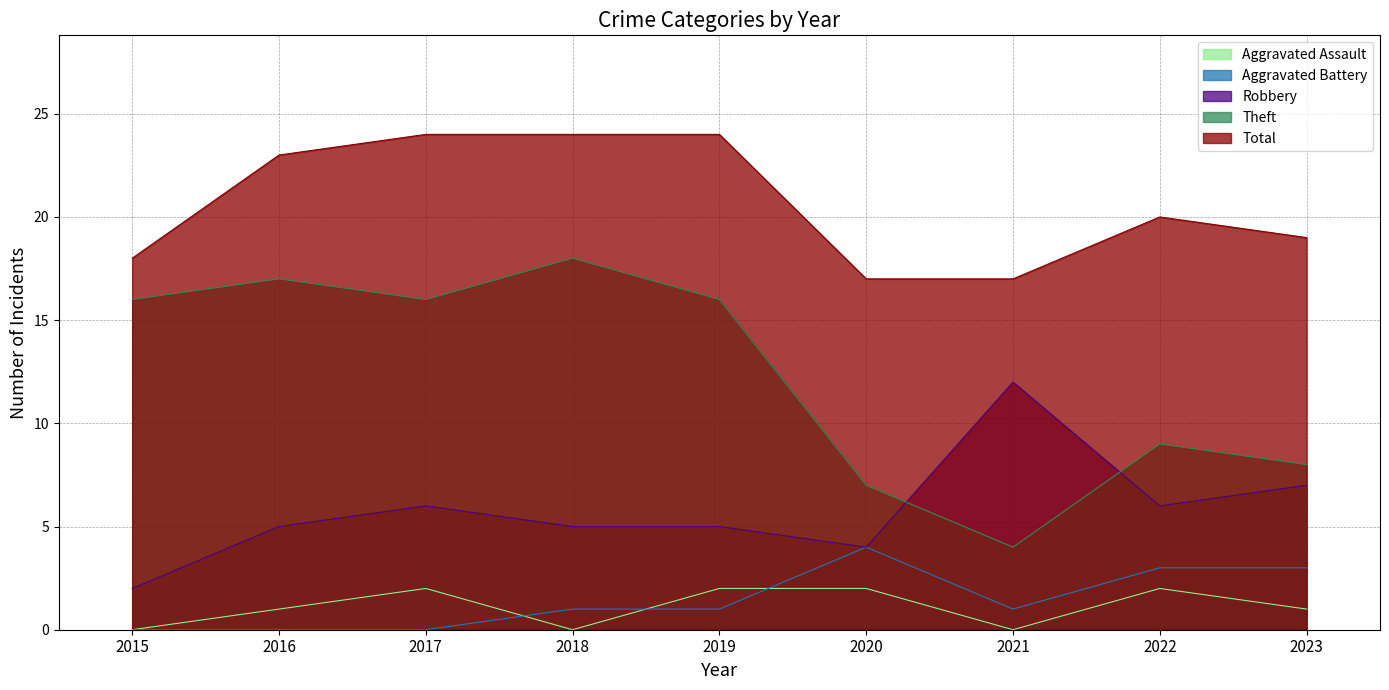

Reading left to right, extract all data points from this chart.

Aggravated Assault: 2015=0	2016=1	2017=2	2018=0	2019=2	2020=2	2021=0	2022=2	2023=1
Aggravated Battery: 2015=0	2016=0	2017=0	2018=1	2019=1	2020=4	2021=1	2022=3	2023=3
Robbery: 2015=2	2016=5	2017=6	2018=5	2019=5	2020=4	2021=12	2022=6	2023=7
Theft: 2015=16	2016=17	2017=16	2018=18	2019=16	2020=7	2021=4	2022=9	2023=8
Total: 2015=18	2016=23	2017=24	2018=24	2019=24	2020=17	2021=17	2022=20	2023=19